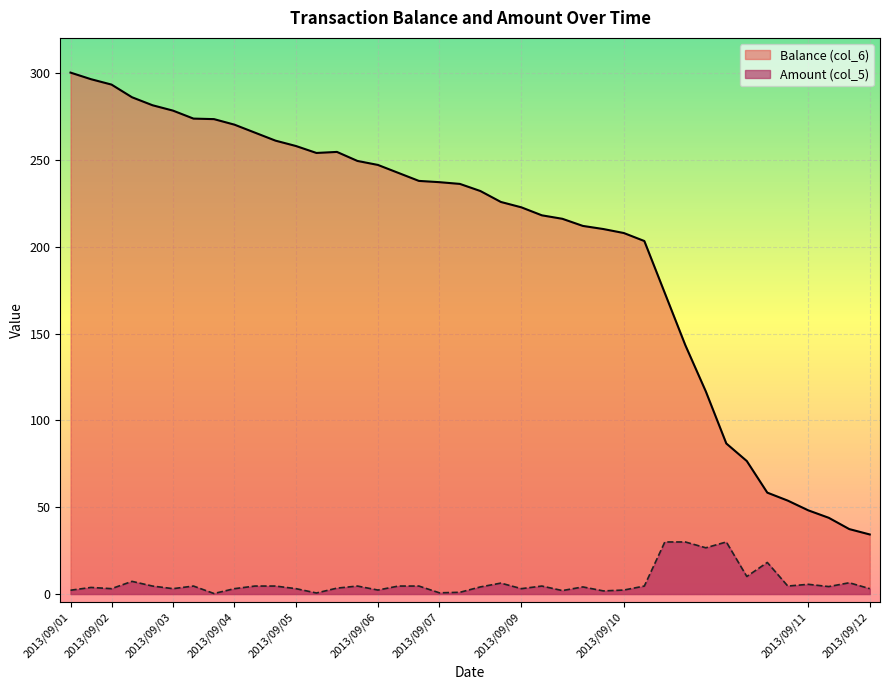

Rank the series by their maximum value, from lowest to highest.

Amount (col_5), Balance (col_6)